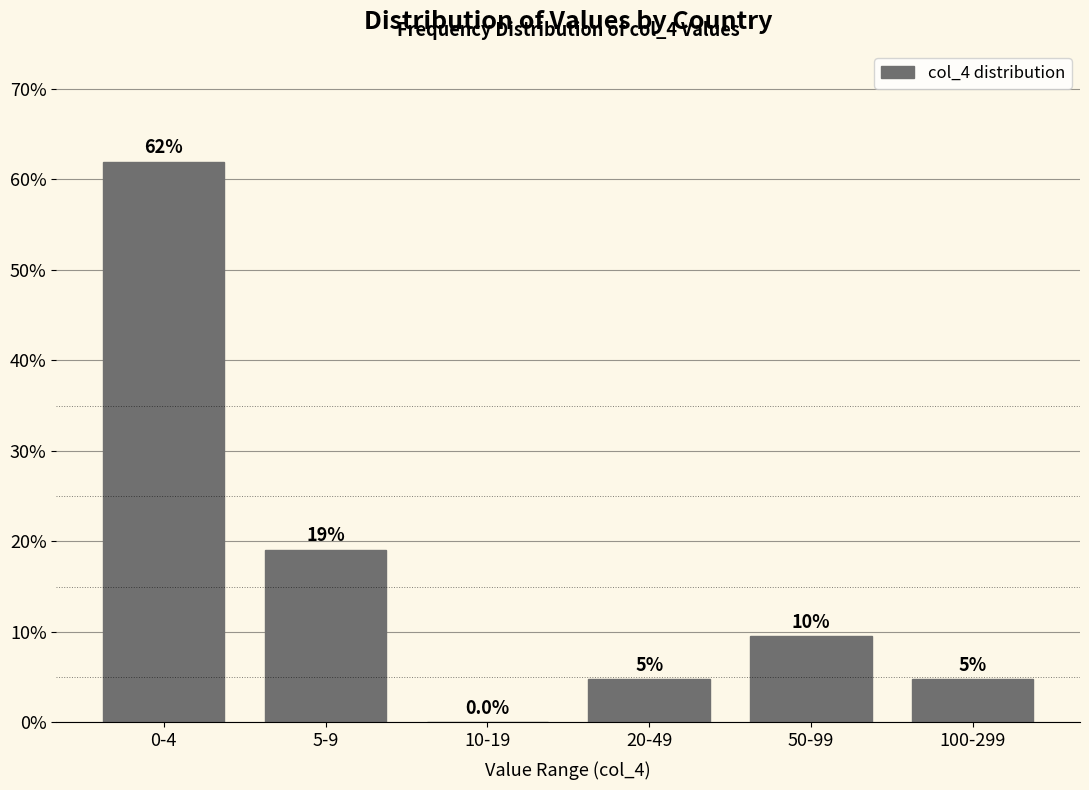

Which category has the highest value across all series?

0-4